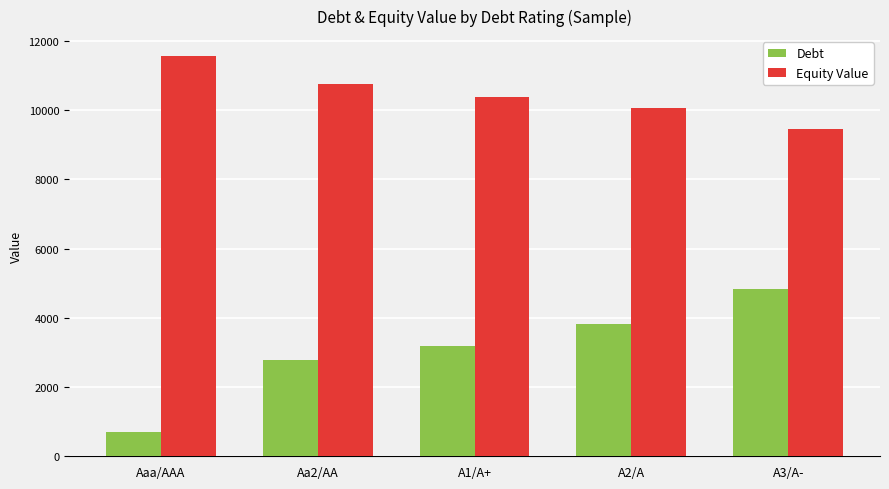

The Equity Value series shows 11560.6 at Aaa/AAA. True or false?

True